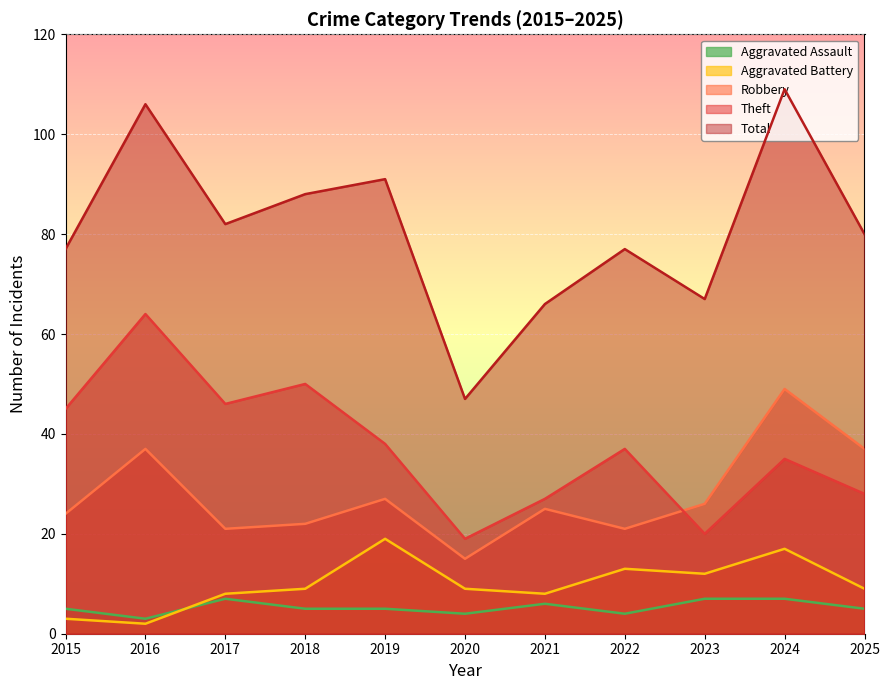

Which series has the widest spread of values?

Total